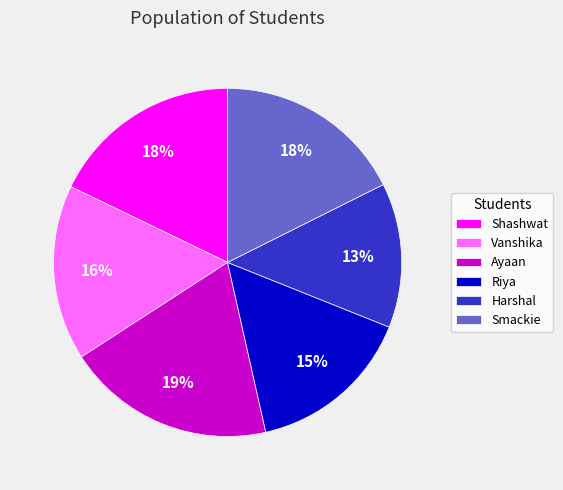

Is the sum of Vanshika and Riya greater than half?

No